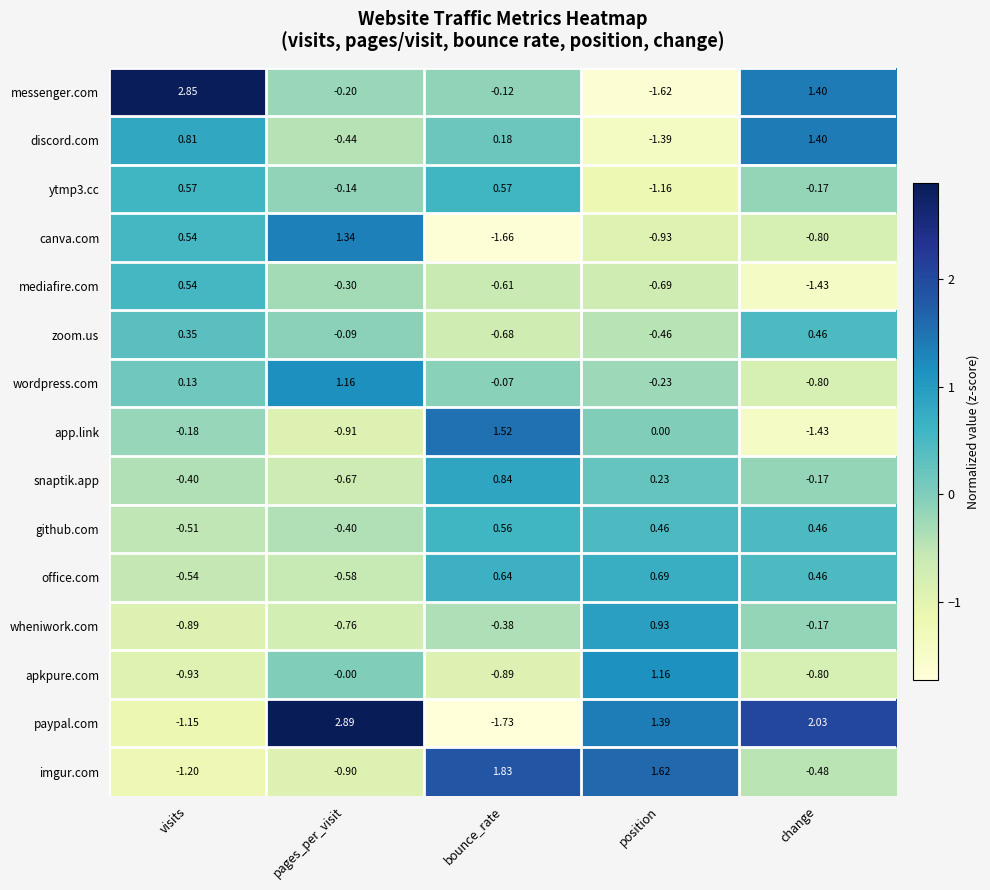

At how many categories does at least one series exceed 2?

3